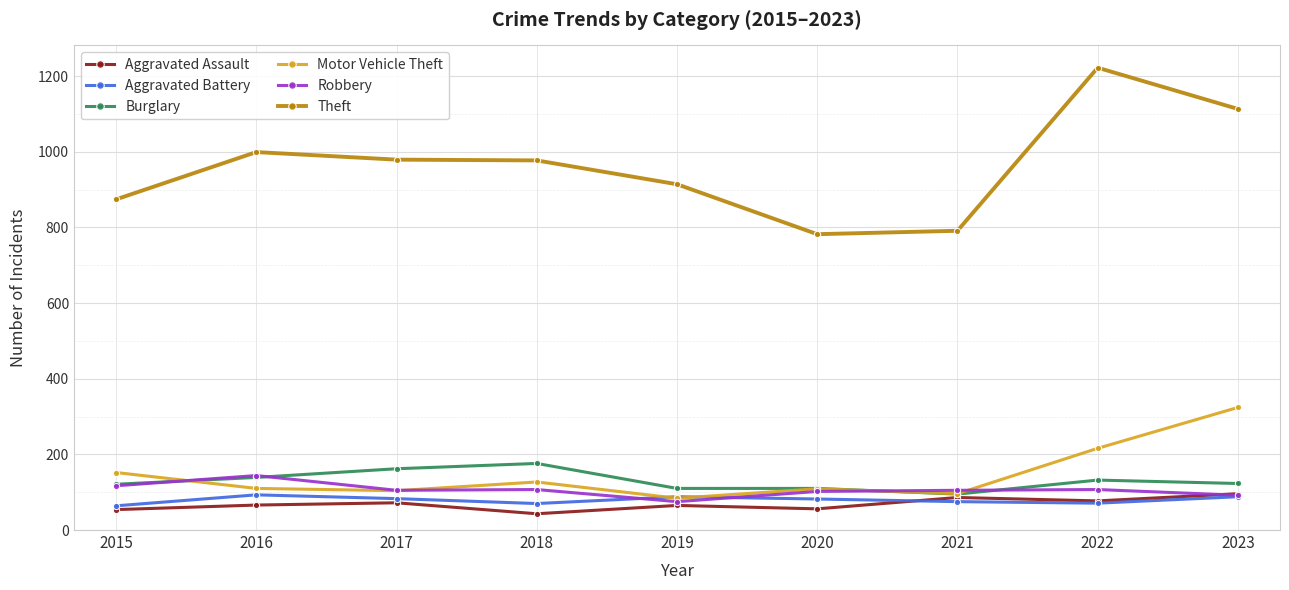

True or false: Robbery has a value of 32 at 2015.

False